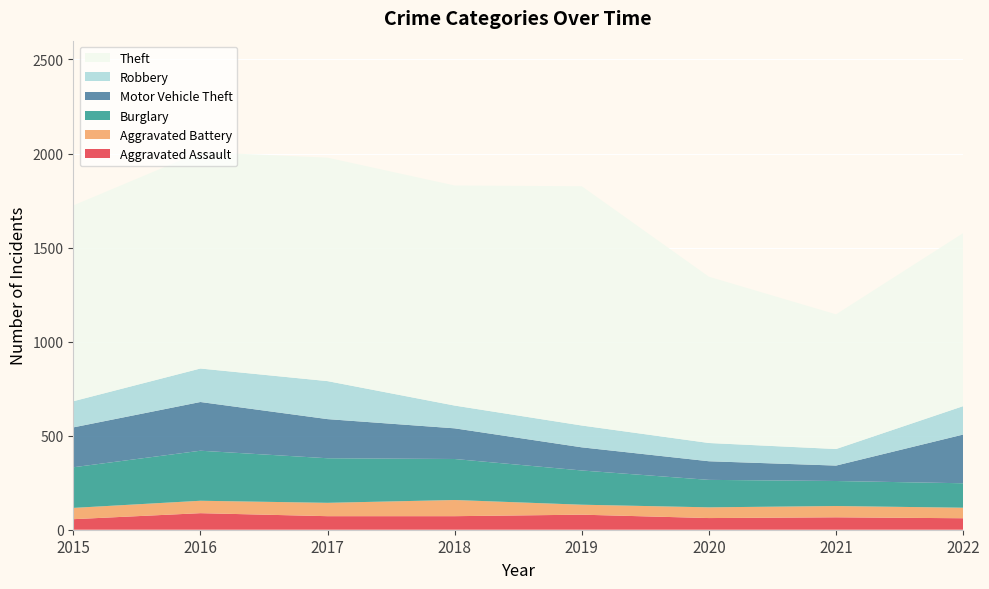

Reading left to right, transcribe all the data shown in this chart.

Aggravated Assault: 2015=56	2016=88	2017=72	2018=72	2019=80	2020=62	2021=66	2022=61
Aggravated Battery: 2015=60	2016=66	2017=71	2018=86	2019=53	2020=57	2021=60	2022=56
Burglary: 2015=216	2016=266	2017=237	2018=218	2019=182	2020=146	2021=133	2022=130
Motor Vehicle Theft: 2015=212	2016=259	2017=208	2018=163	2019=123	2020=99	2021=82	2022=259
Robbery: 2015=139	2016=178	2017=202	2018=121	2019=116	2020=97	2021=88	2022=151
Theft: 2015=1041	2016=1151	2017=1188	2018=1170	2019=1272	2020=884	2021=716	2022=920